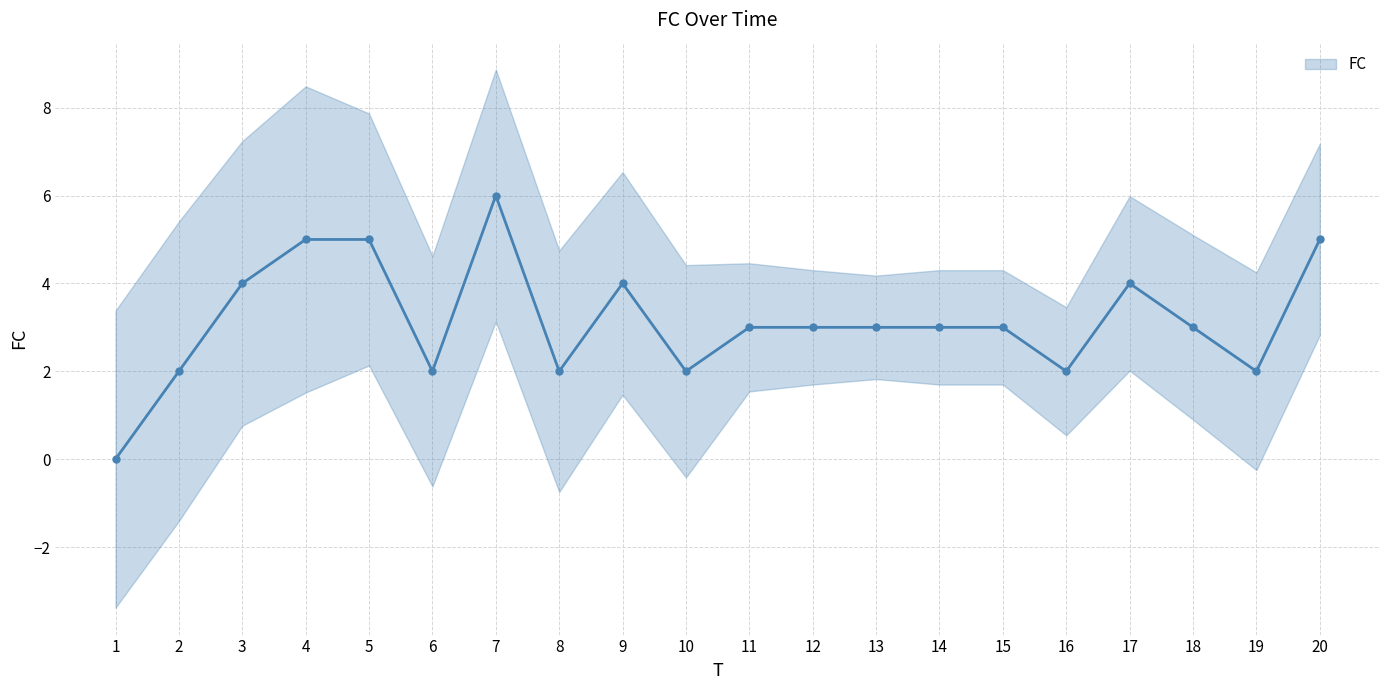

What is the value of the 20th point from the left?

5